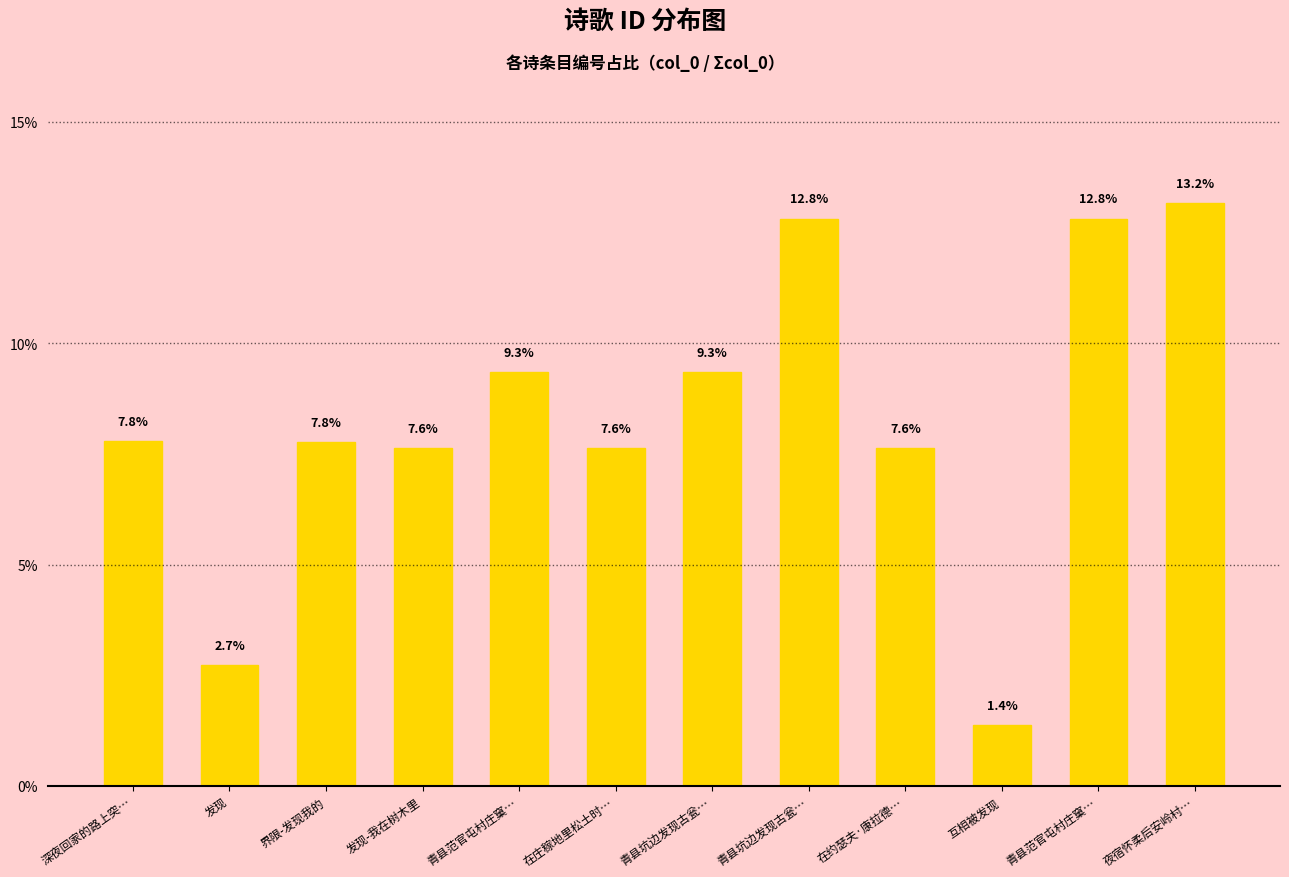

At which label is the value closest to 7?

发现-我在树木里